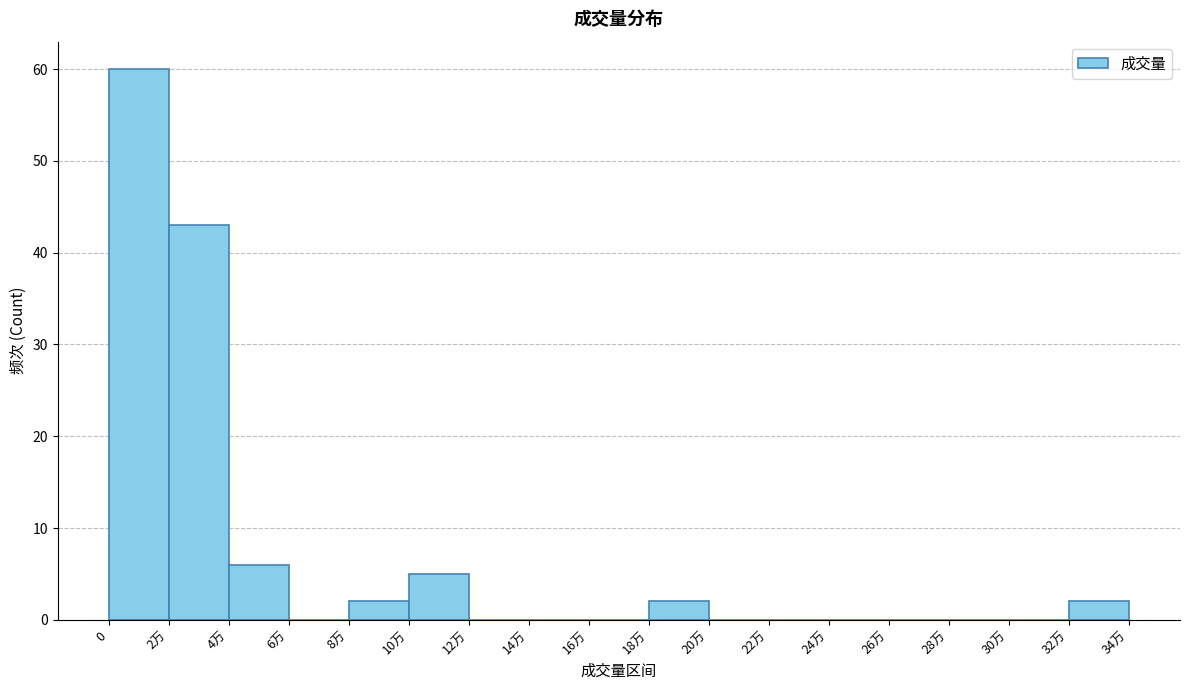

Reading left to right, transcribe all the data shown in this chart.

0=60	2万=43	4万=6	6万=0	8万=2	10万=5	12万=0	14万=0	16万=0	18万=2	20万=0	22万=0	24万=0	26万=0	28万=0	30万=0	32万=2